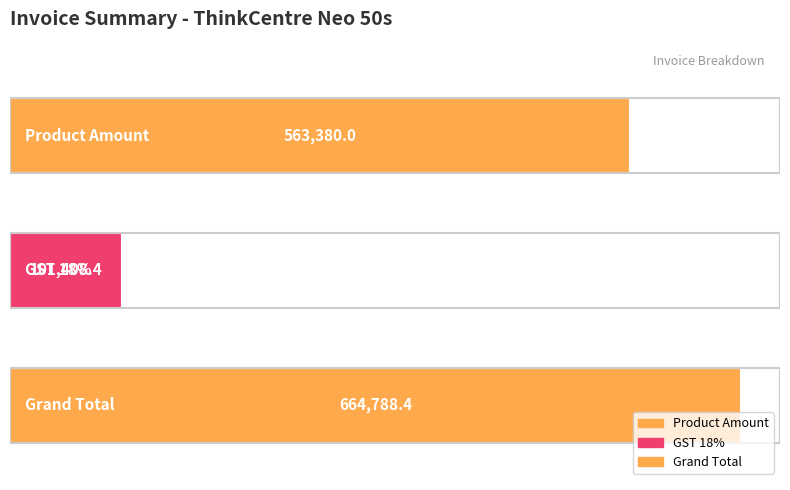

What is the difference between the maximum and minimum values?

563380.0